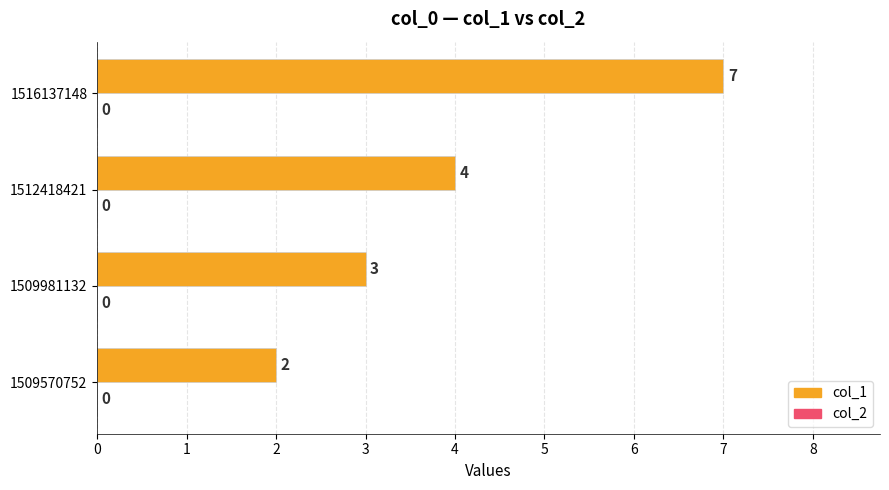

True or false: the data shows 7 at 1516137148.

True